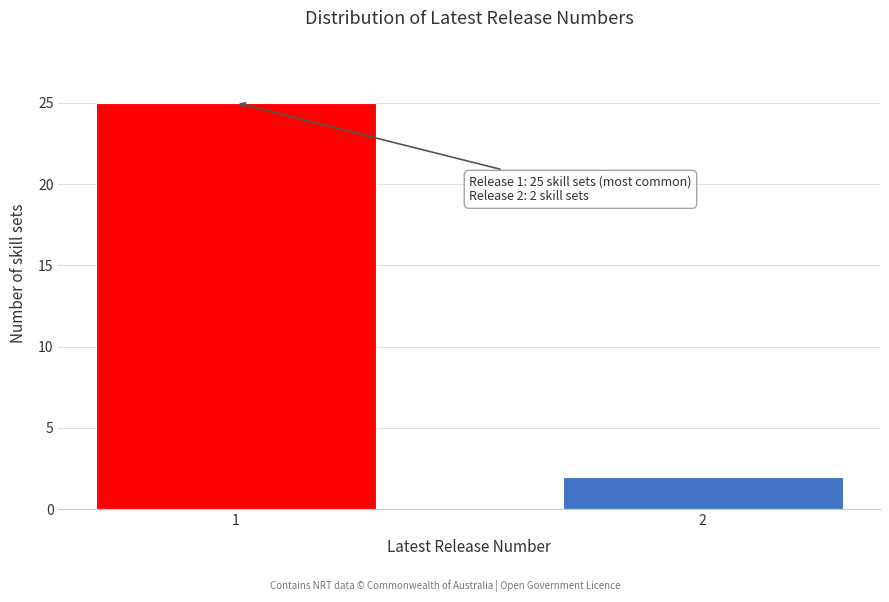

Reading left to right, extract all data points from this chart.

25	2